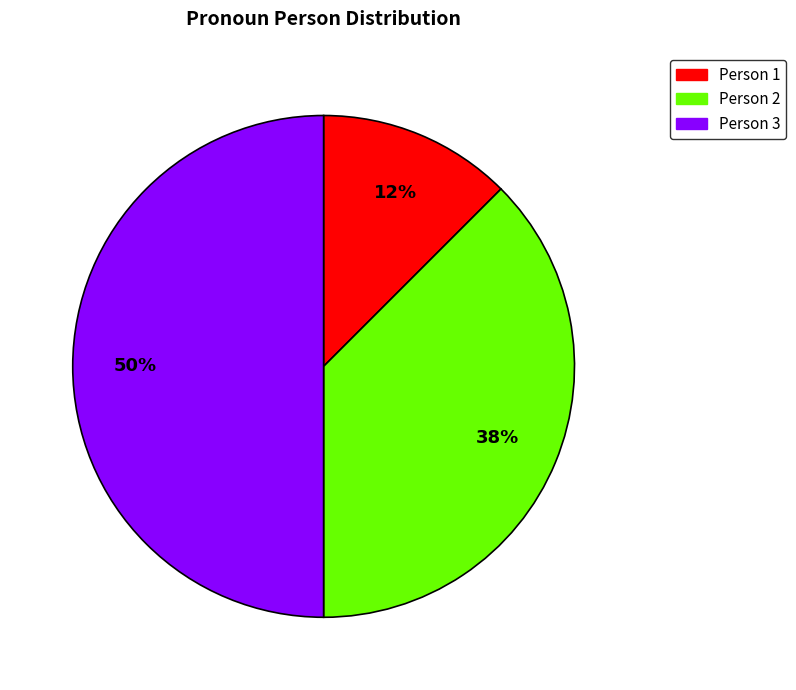

To the nearest percent, what is the average slice percentage?

33%